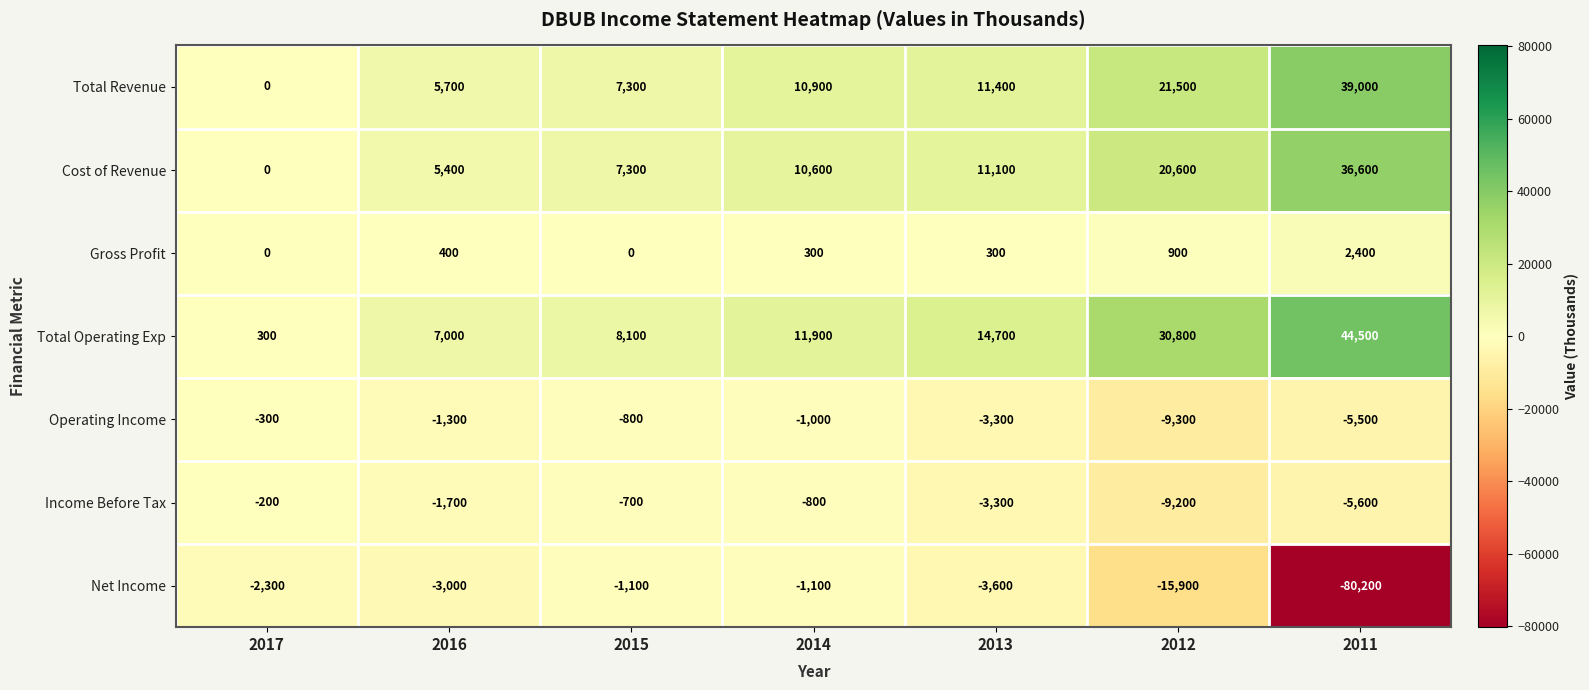

What is the difference between the maximum and minimum values in the Net Income series?

79100